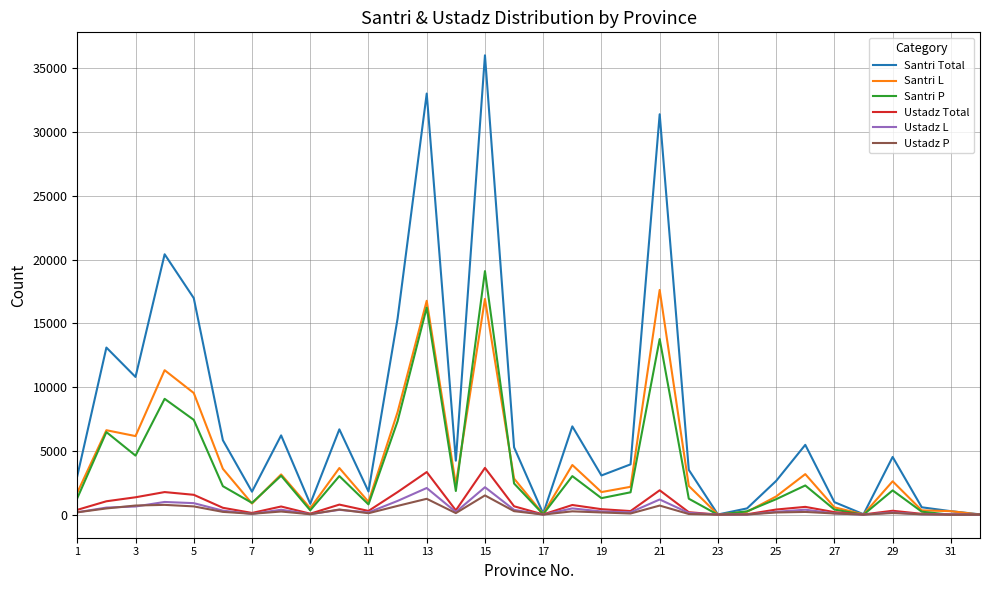

Which series has the largest total across all categories?

Santri Total